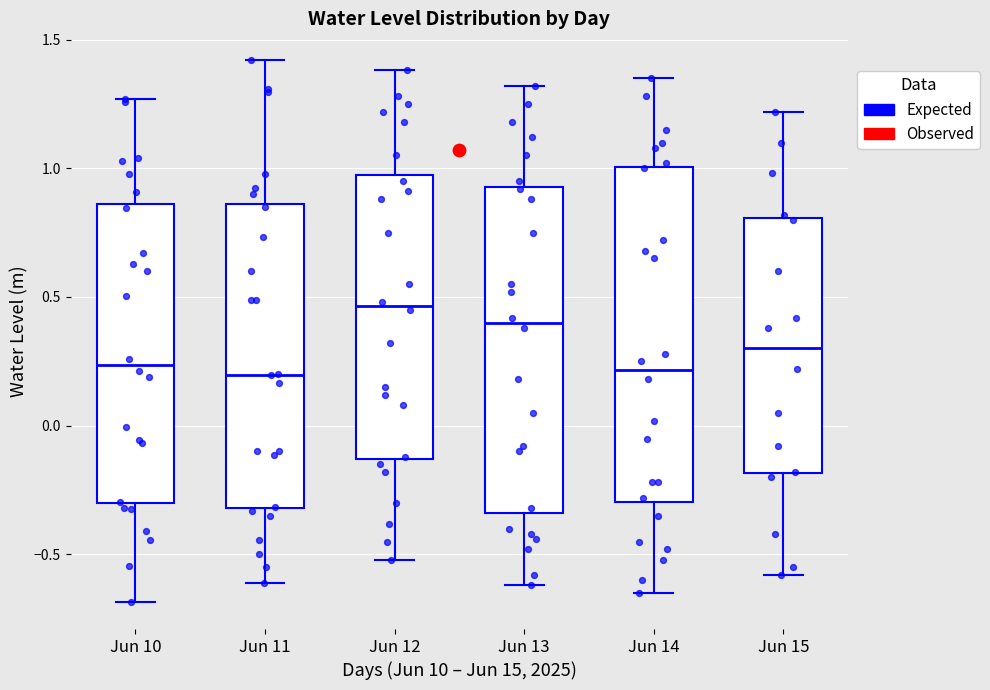

Reading left to right, read every box against the y-axis: the position of its median line, the range the box covers, and the ends of its whiskers. The values are not printed on the chart, so give them approximately, as read against the axis.

Jun 10: median 0.25, box -0.30 to 0.85, whiskers -0.70 to 1.25
Jun 11: median 0.20, box -0.30 to 0.85, whiskers -0.60 to 1.40
Jun 12: median 0.45, box -0.15 to 1.00, whiskers -0.50 to 1.40
Jun 13: median 0.40, box -0.35 to 0.95, whiskers -0.60 to 1.30
Jun 14: median 0.20, box -0.30 to 1.00, whiskers -0.65 to 1.35
Jun 15: median 0.30, box -0.20 to 0.80, whiskers -0.60 to 1.20